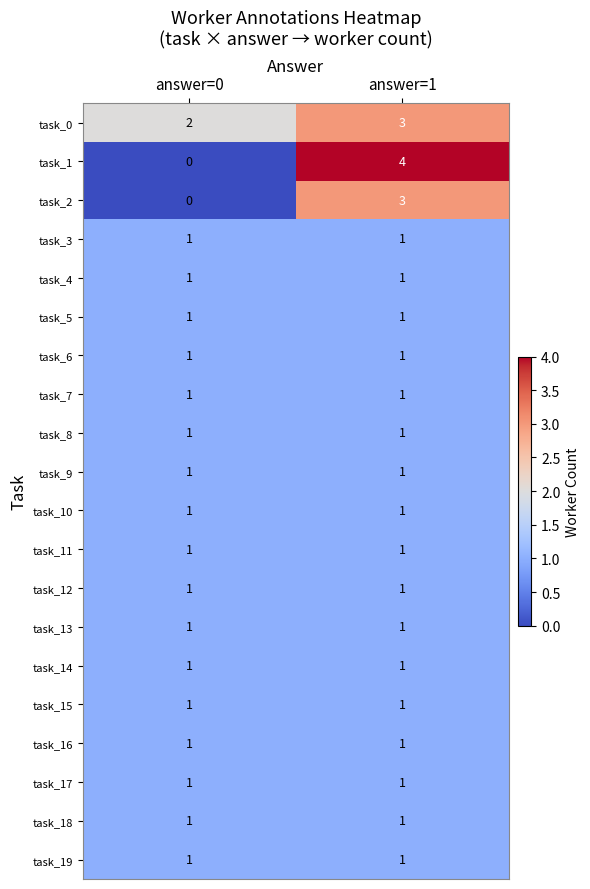

At how many categories does at least one series exceed 3?

1